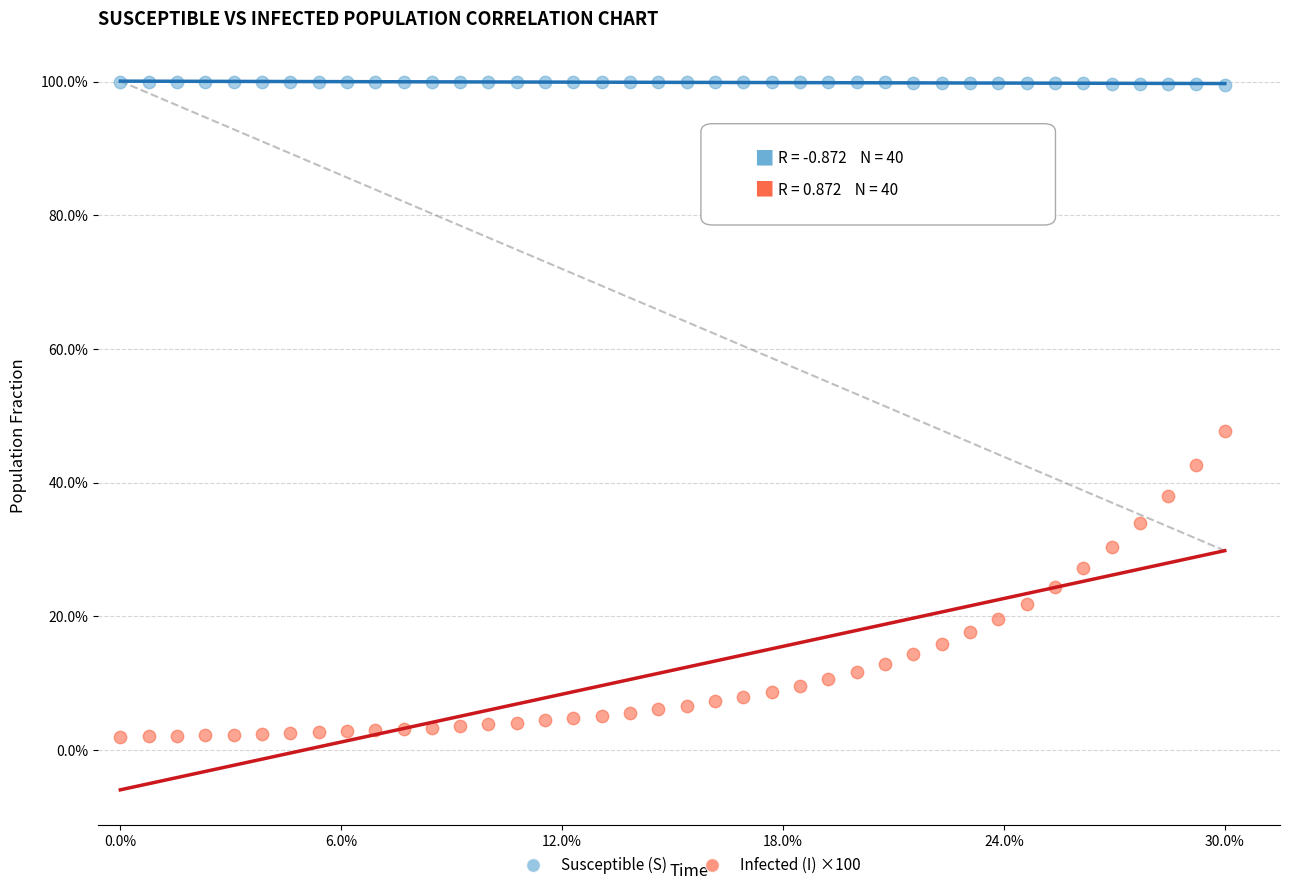

Which series reaches the maximum Y coordinate?

Susceptible (S)